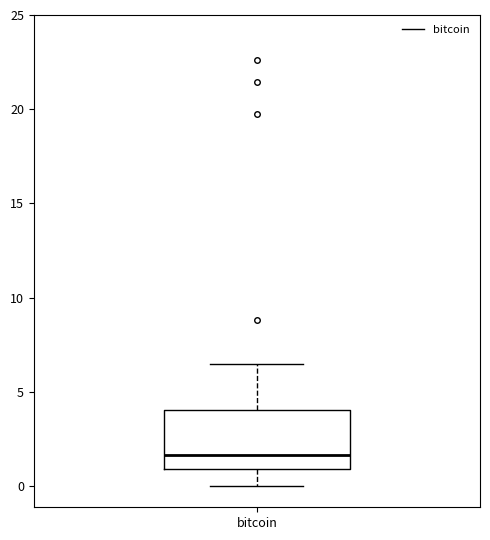

Read this box plot against the y-axis: the position of the median line, the range covered by the box, and the ends of both whiskers. The values are not printed on the chart, so give them approximately, as read against the axis.

median 1.5, box 1.0 to 4.0, whiskers 0.0 to 6.5